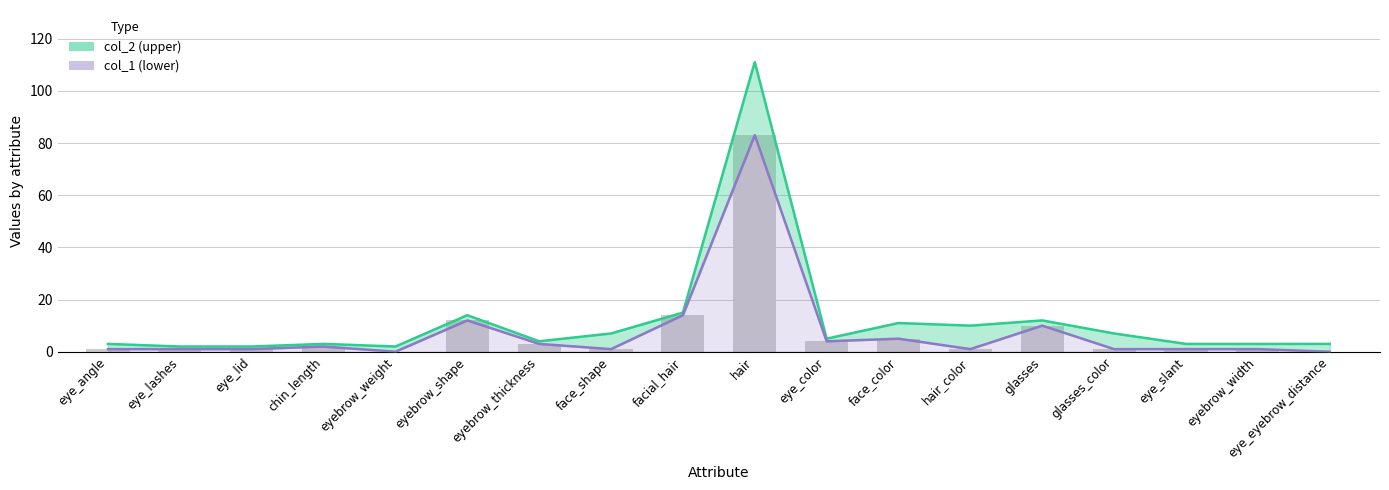

How many groups of bars are there?

18